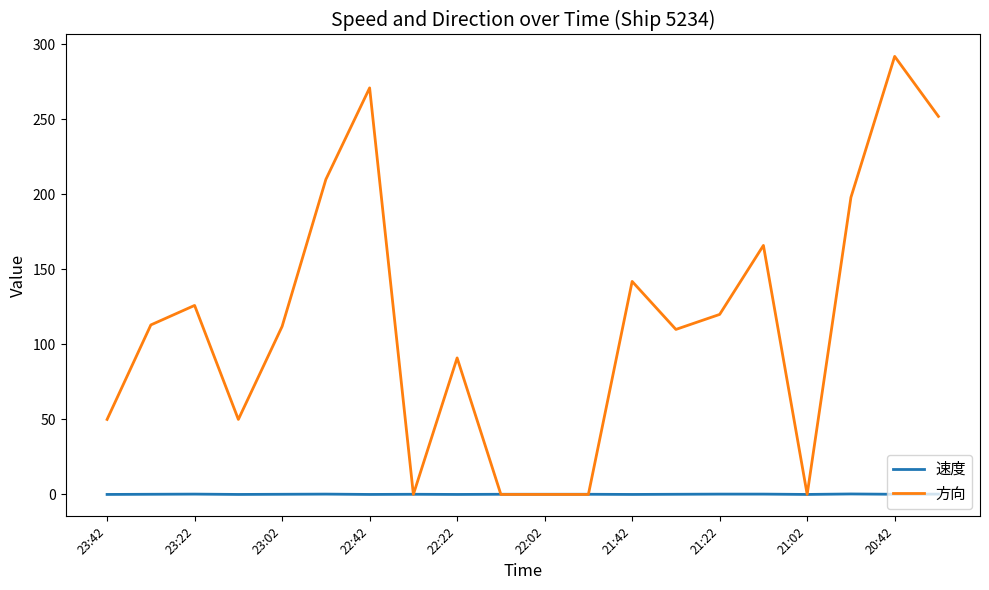

Does the chart display data point markers on the line(s)?

No